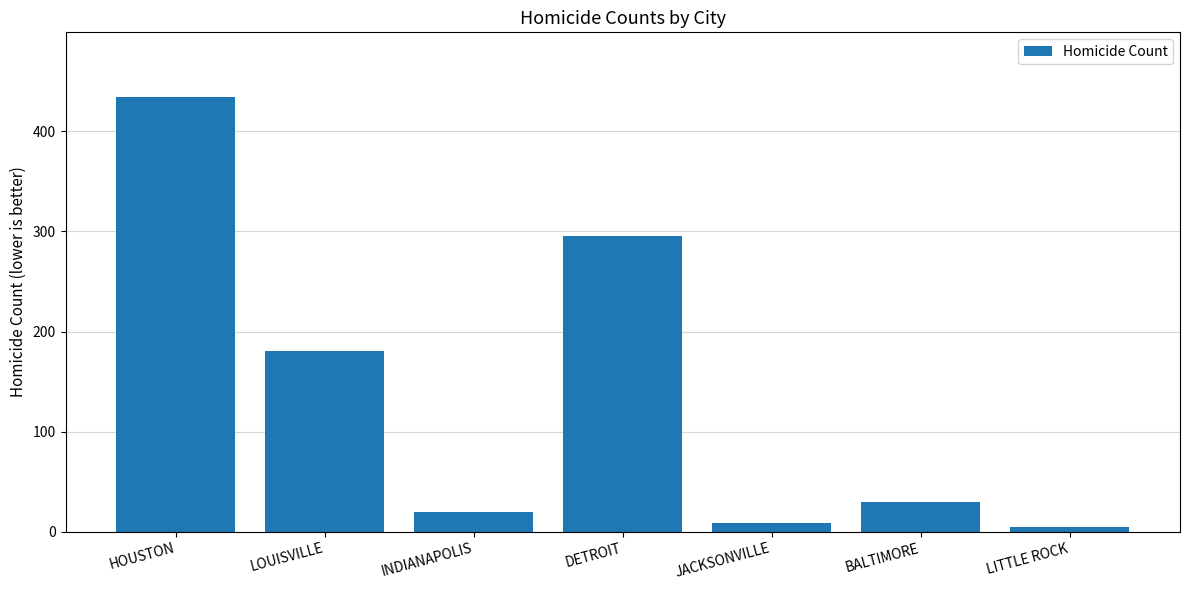

What is the label of the 3rd bar from the right?

JACKSONVILLE